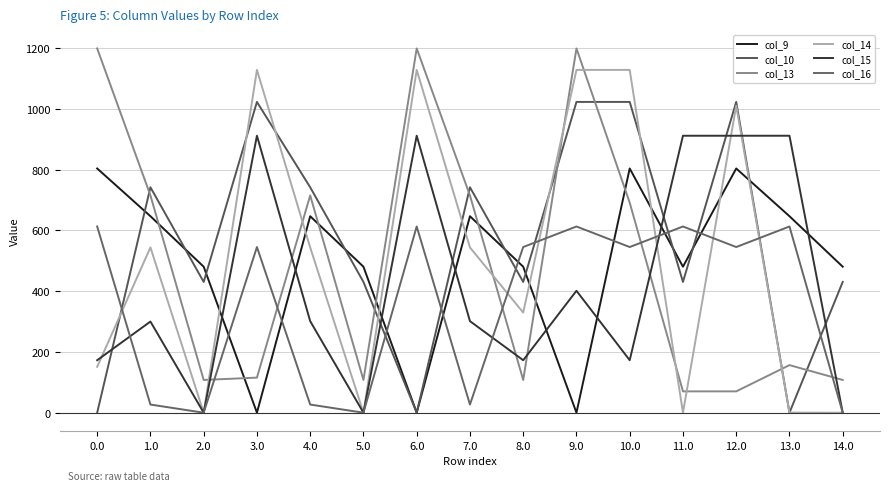

Does the chart display data point markers on the line(s)?

No